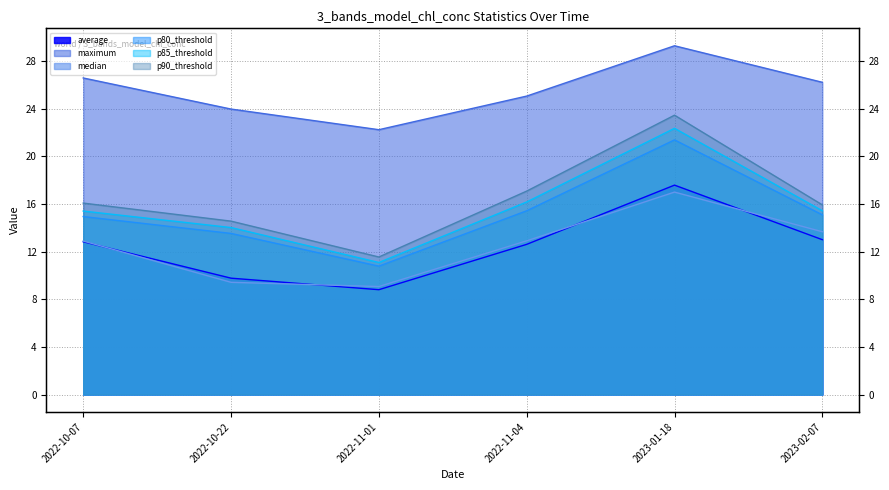

What is the spread (max minus min) of values at 2023-01-18?

12.3